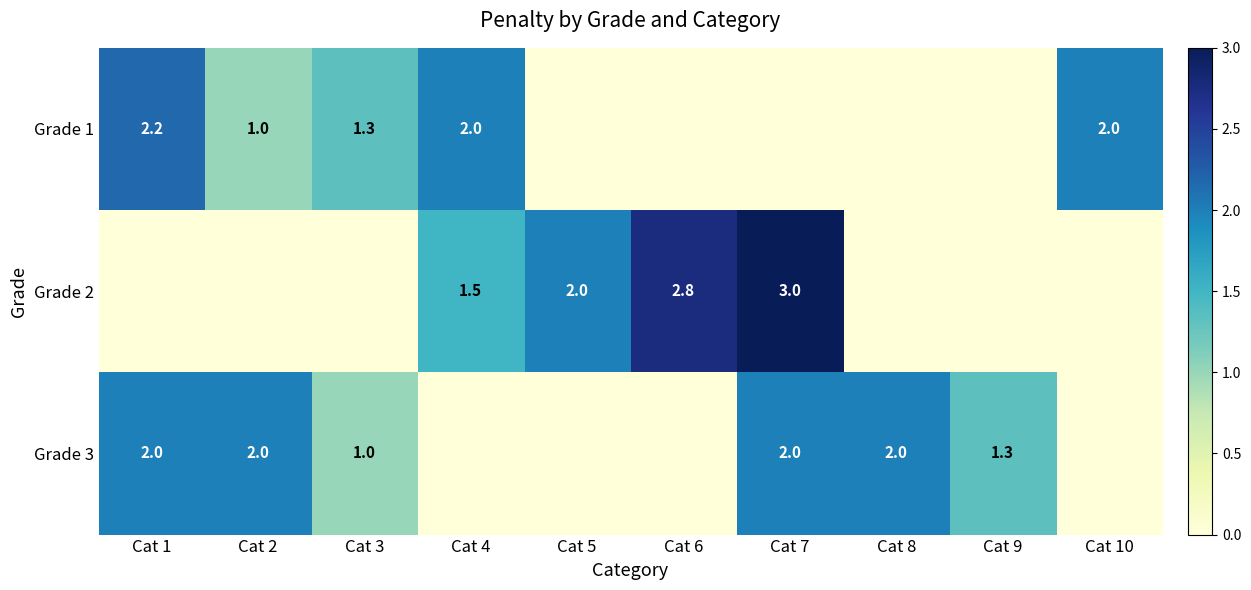

What is the sum of the Grade 1 values at Cat 10 and Cat 2?

3.0